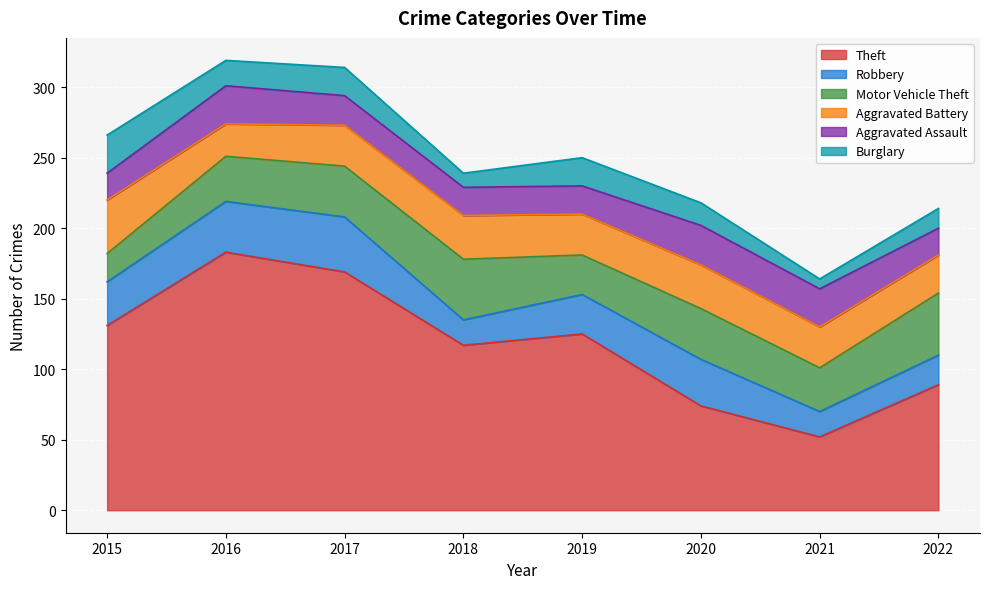

The Aggravated Assault series shows 20 at 2018. True or false?

True